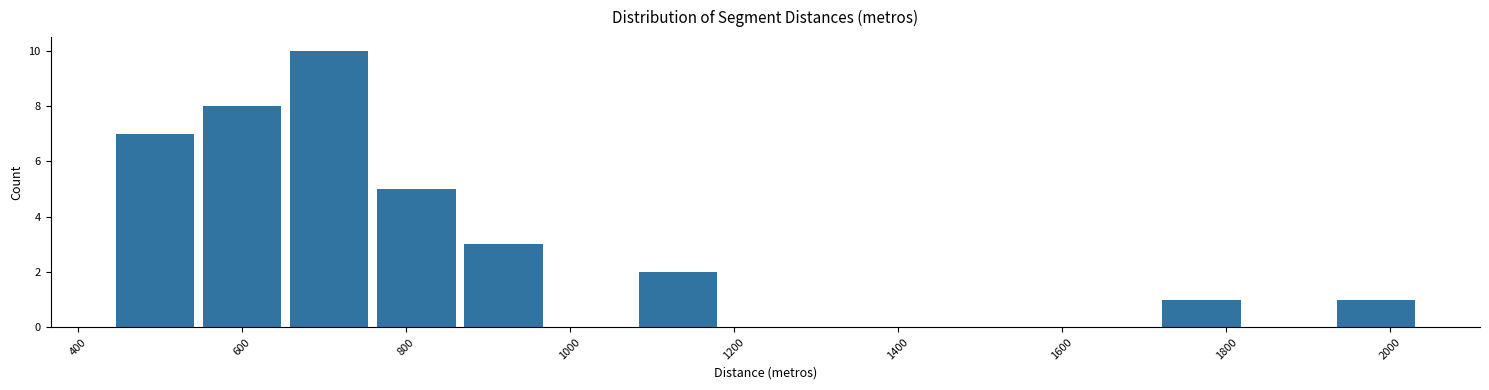

Reading left to right, transcribe this chart: for each bar, give the range it covers on the x-axis and its height. Neither the bar edges nor the heights are printed on the chart, so give them approximately, as read against the axes.

440 to 540: 7
540 to 660: 8
660 to 760: 10
760 to 860: 5
860 to 980: 3
980 to 1080: 0
1080 to 1180: 2
1180 to 1300: 0
1300 to 1400: 0
1400 to 1500: 0
1500 to 1620: 0
1620 to 1720: 0
1720 to 1820: 1
1820 to 1920: 0
1920 to 2040: 1